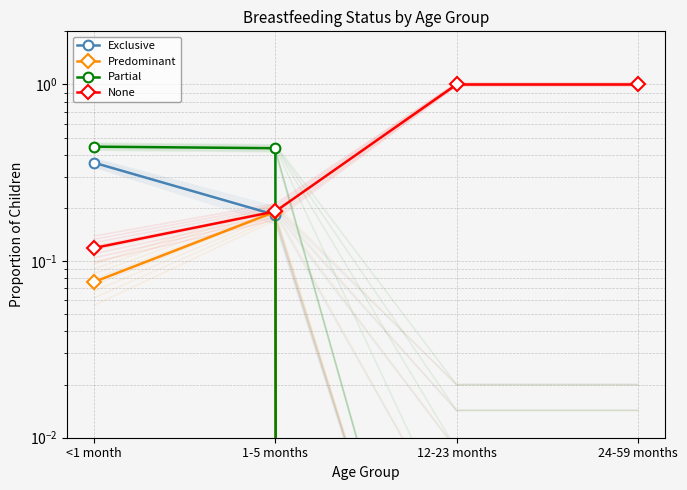

Reading right to left, transcribe all the data shown in this chart.

Exclusive: 24-59 months=0.0	12-23 months=0.0	1-5 months=0.2	<1 month=0.4
Predominant: 24-59 months=0.0	12-23 months=0.0	1-5 months=0.2	<1 month=0.1
Partial: 24-59 months=0.0	12-23 months=0.0	1-5 months=0.4	<1 month=0.4
None: 24-59 months=1.0	12-23 months=1.0	1-5 months=0.2	<1 month=0.1